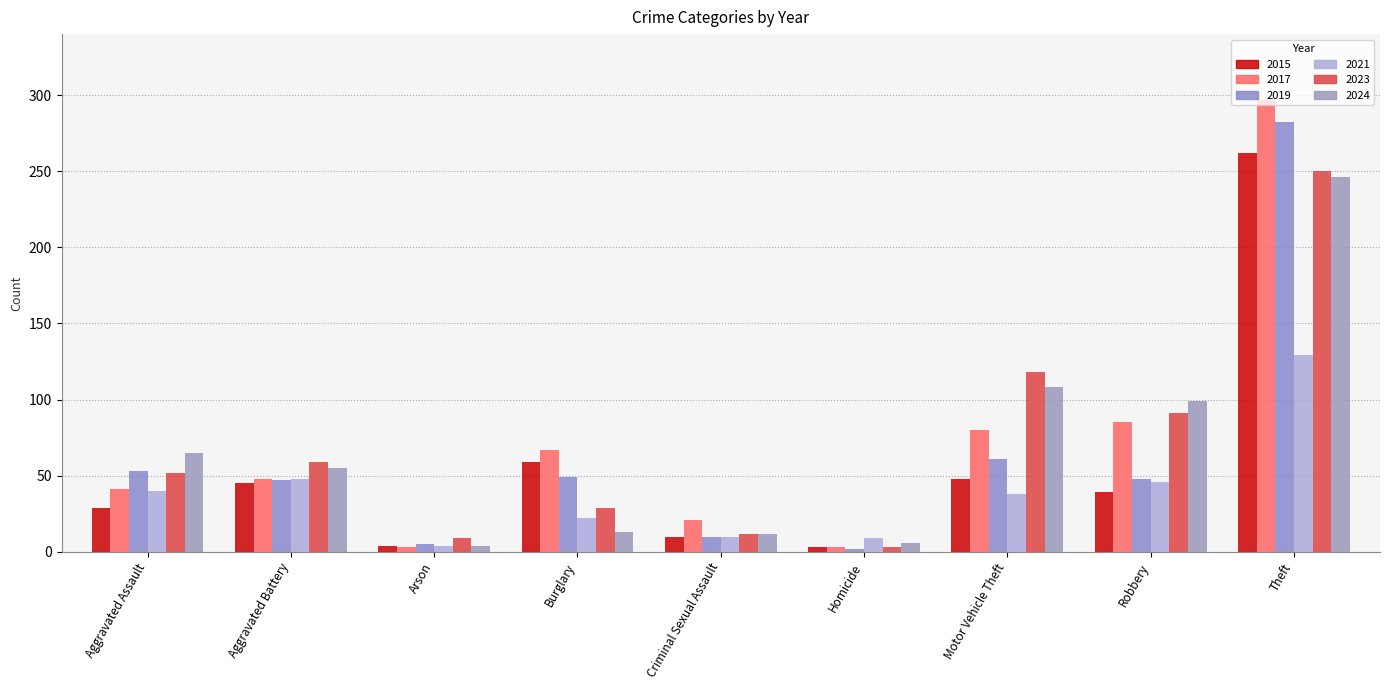

Are the bars grouped side by side (vs. stacked)?

Yes